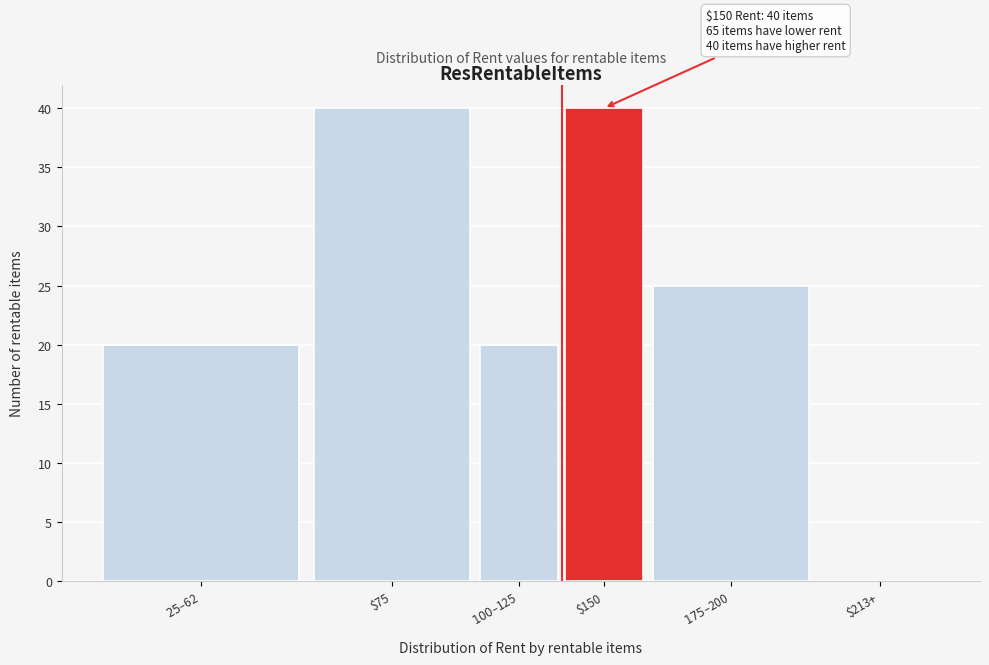

What is the maximum value shown in the chart?

40